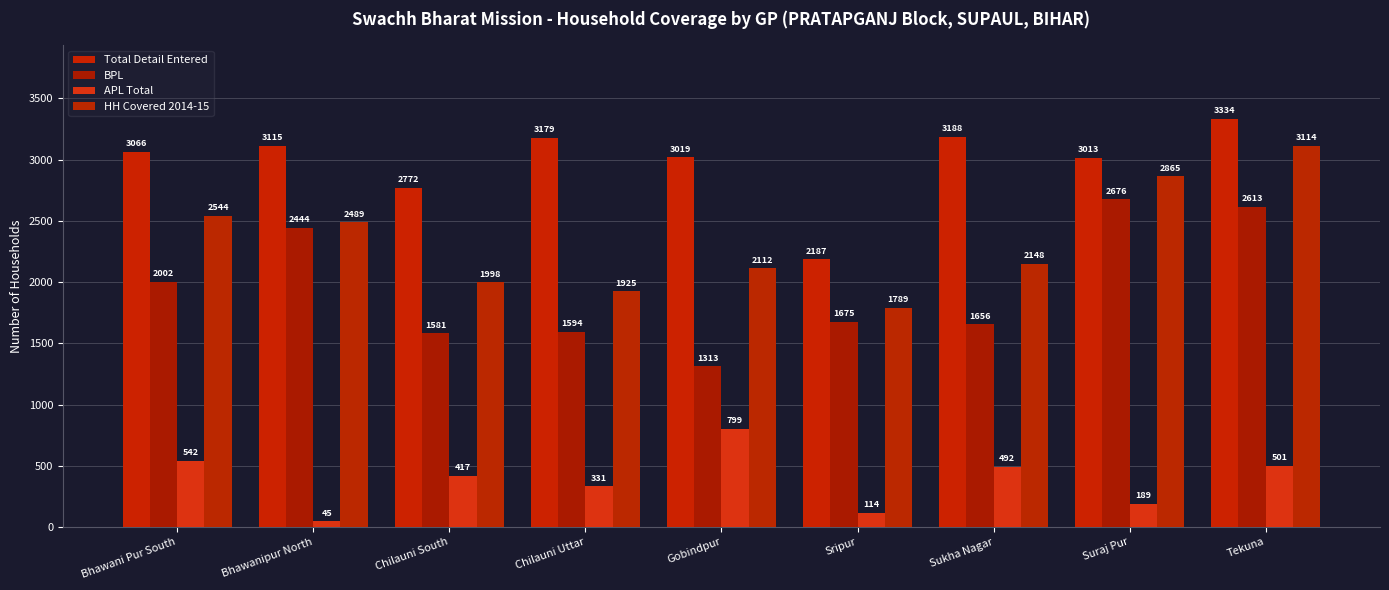

What is the spread (max minus min) of values at Chilauni Uttar?

2848